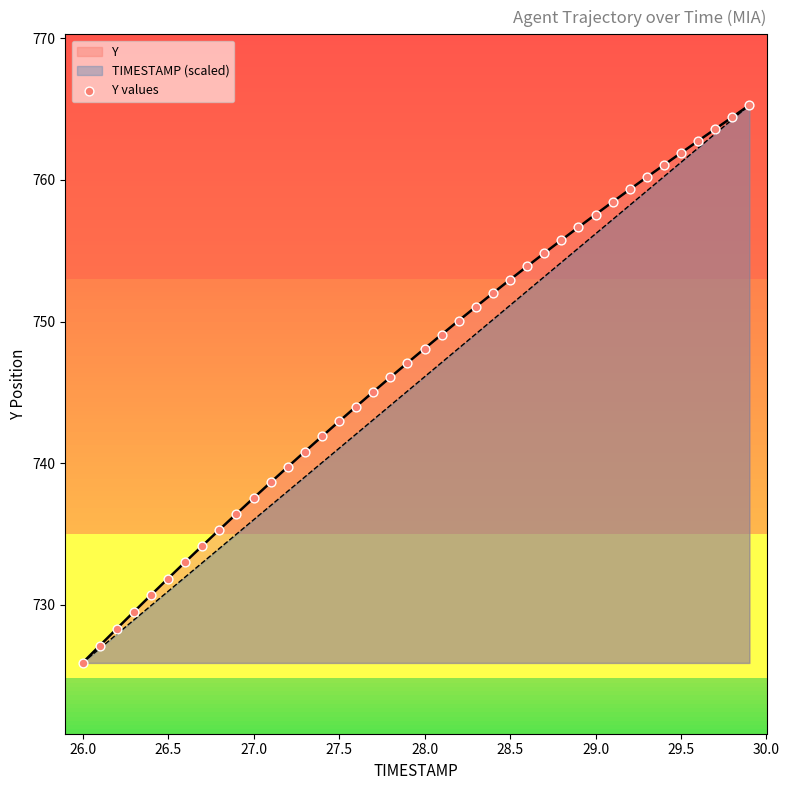

What is the minimum value for Y?

725.9